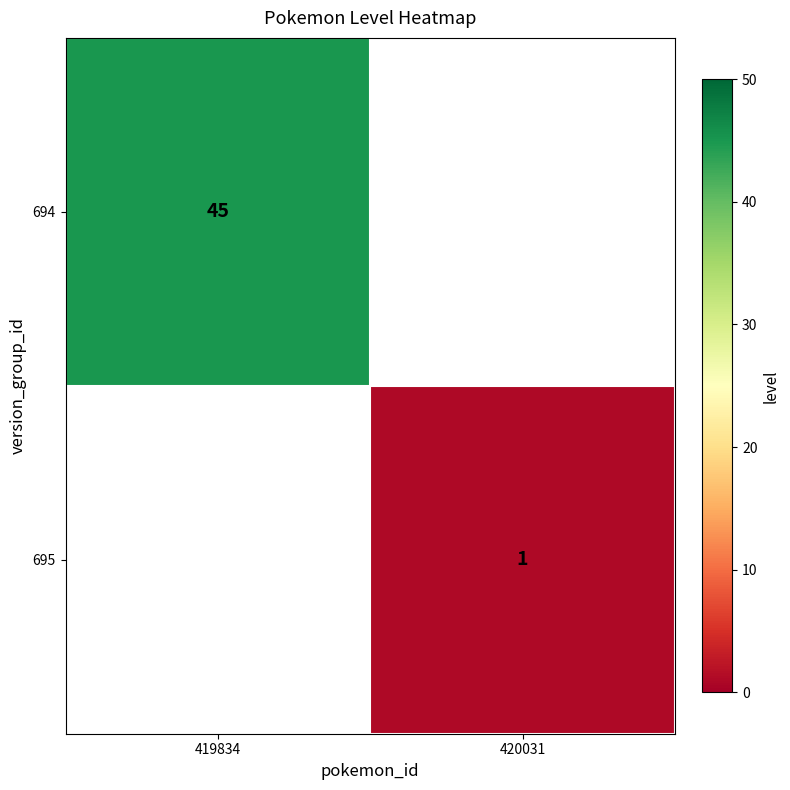

The value of 694 at 419834 is 45. True or false?

True